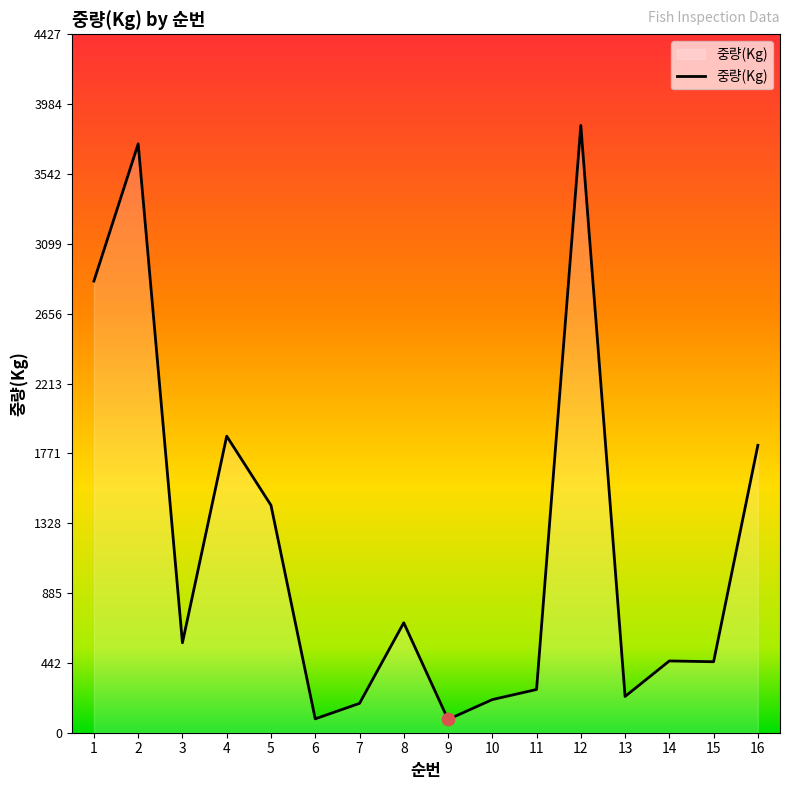

What is the change in value from 11 to 14?

+181